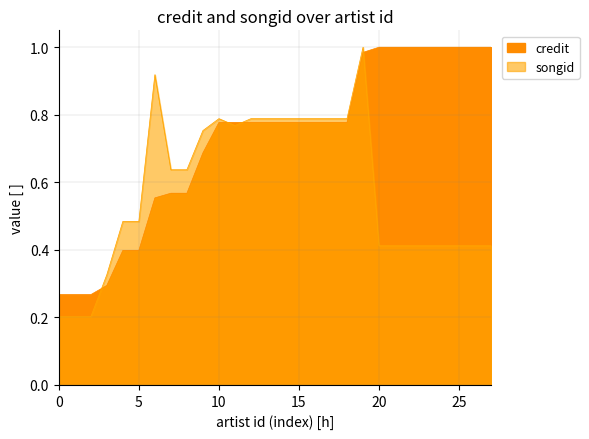

At how many categories does at least one series exceed 0?

28